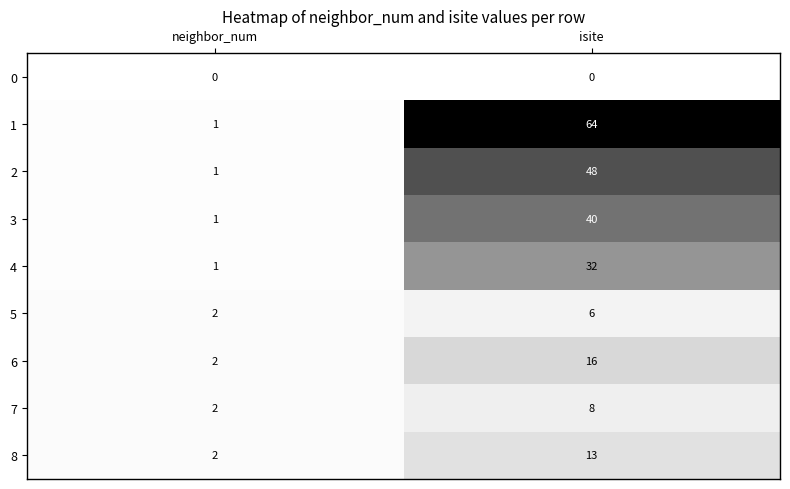

Reading right to left, extract all data points from this chart.

0: isite=0	neighbor_num=0
1: isite=64	neighbor_num=1
2: isite=48	neighbor_num=1
3: isite=40	neighbor_num=1
4: isite=32	neighbor_num=1
5: isite=6	neighbor_num=2
6: isite=16	neighbor_num=2
7: isite=8	neighbor_num=2
8: isite=13	neighbor_num=2